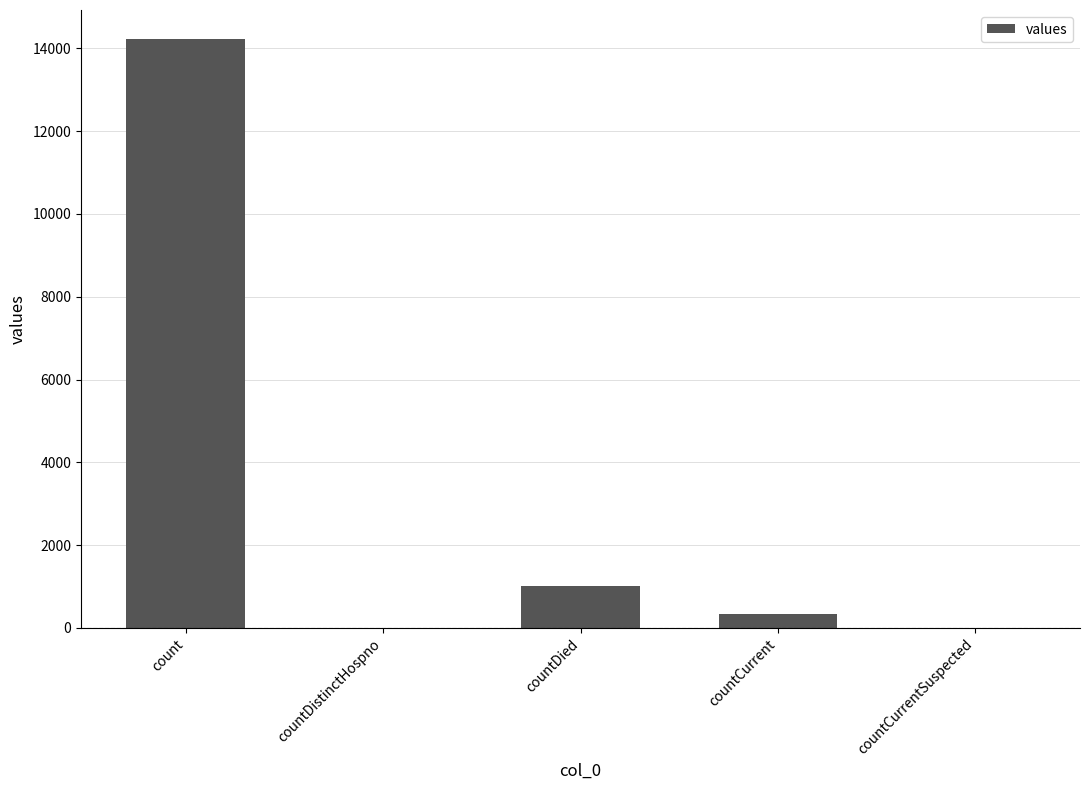

What is the greatest value displayed?

14214